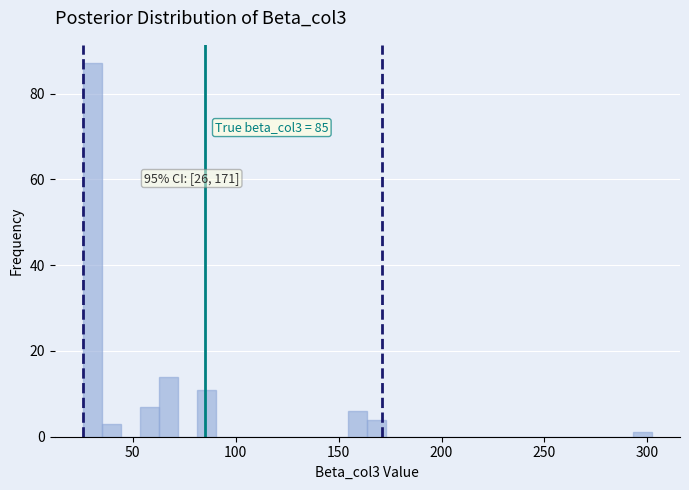

Around what value on the x-axis is the tallest bar? Give the approximate position of its centre, as read against the axis.

30